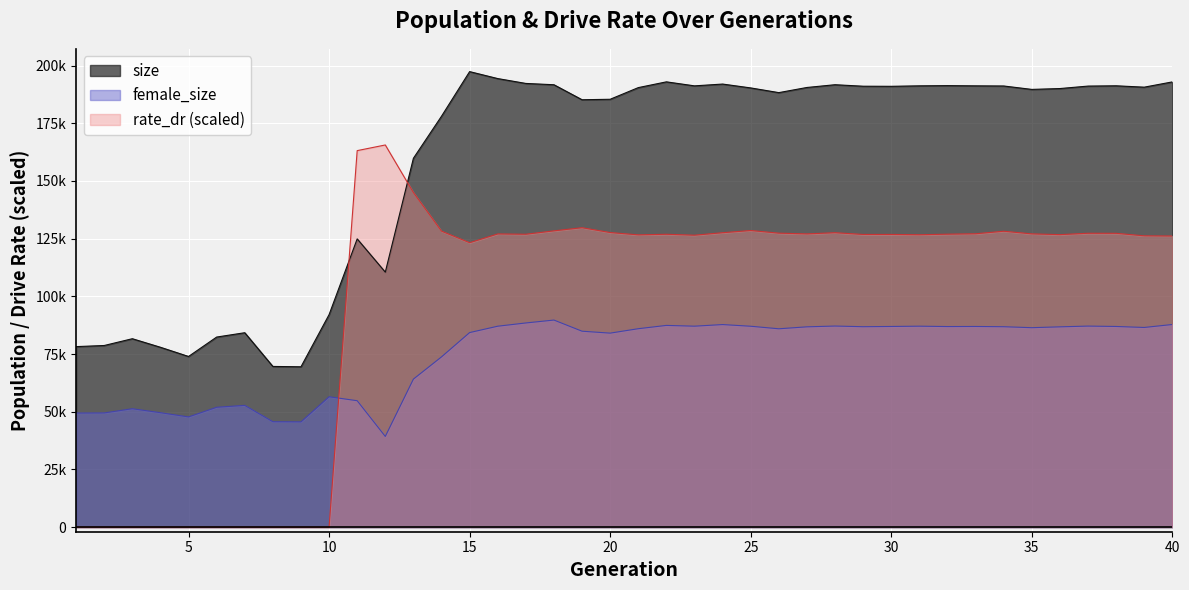

What is the value of the rate_dr point at the 25th from the left?

128528.1